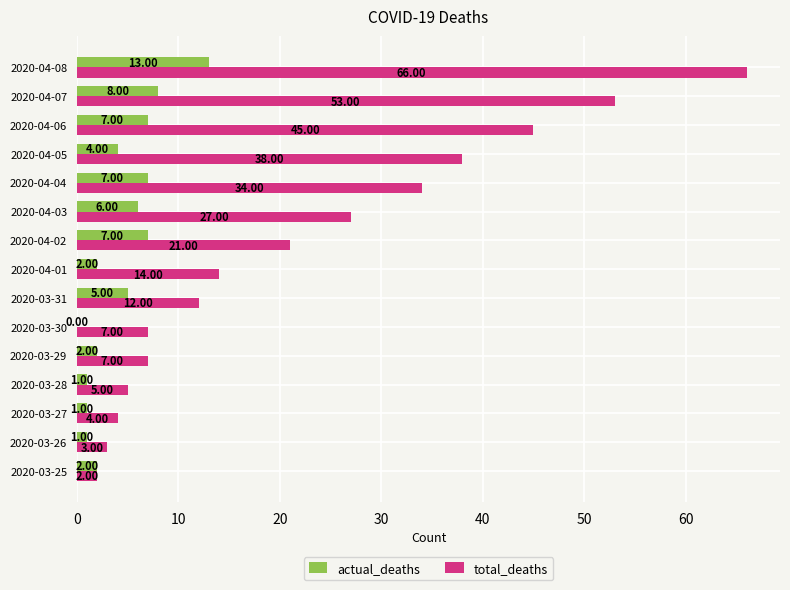

What is the maximum value for total_deaths?

66